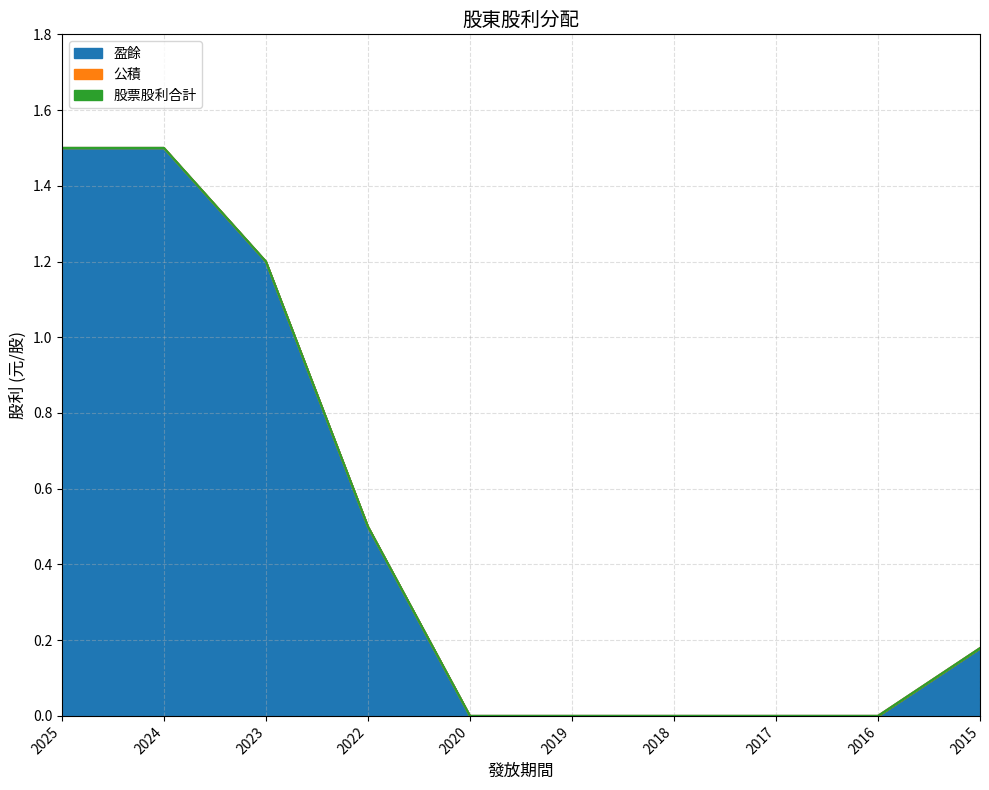

Reading right to left, extract all data points from this chart.

盈餘: 2015=0.2	2016=0.0	2017=0.0	2018=0.0	2019=0.0	2020=0.0	2022=0.5	2023=1.2	2024=1.5	2025=1.5
公積: 2015=0.0	2016=0.0	2017=0.0	2018=0.0	2019=0.0	2020=0.0	2022=0.0	2023=0.0	2024=0.0	2025=0.0
股票股利合計: 2015=0.0	2016=0.0	2017=0.0	2018=0.0	2019=0.0	2020=0.0	2022=0.0	2023=0.0	2024=0.0	2025=0.0